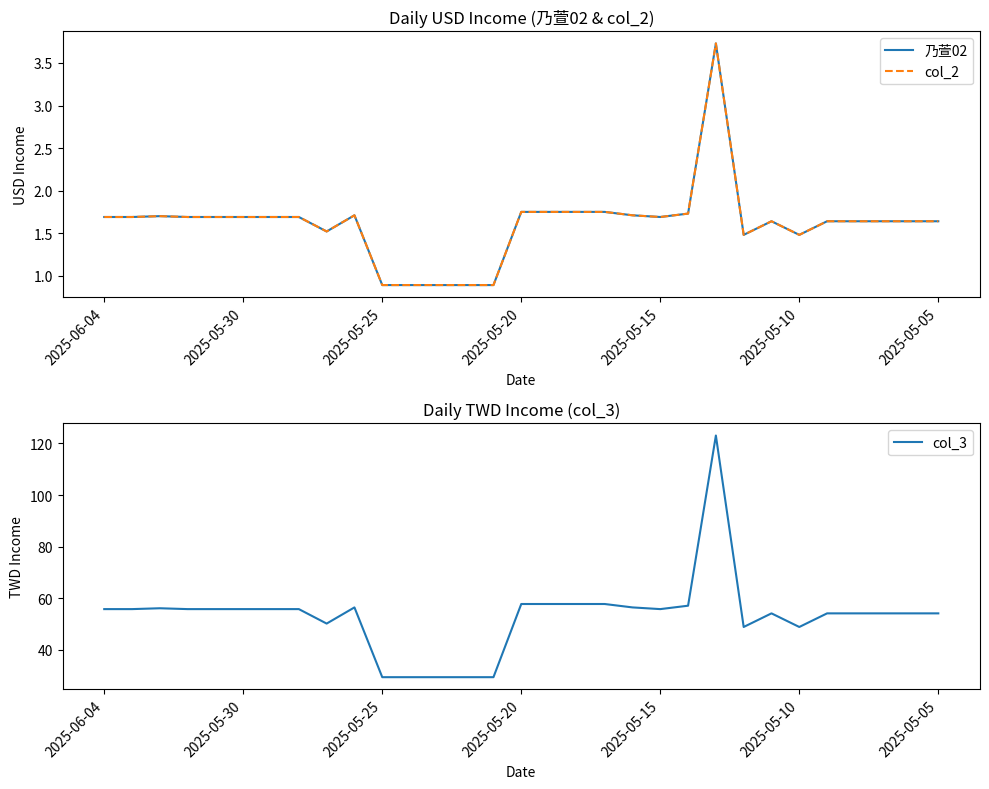

What is the label of the 1st point from the left?

2025-06-04